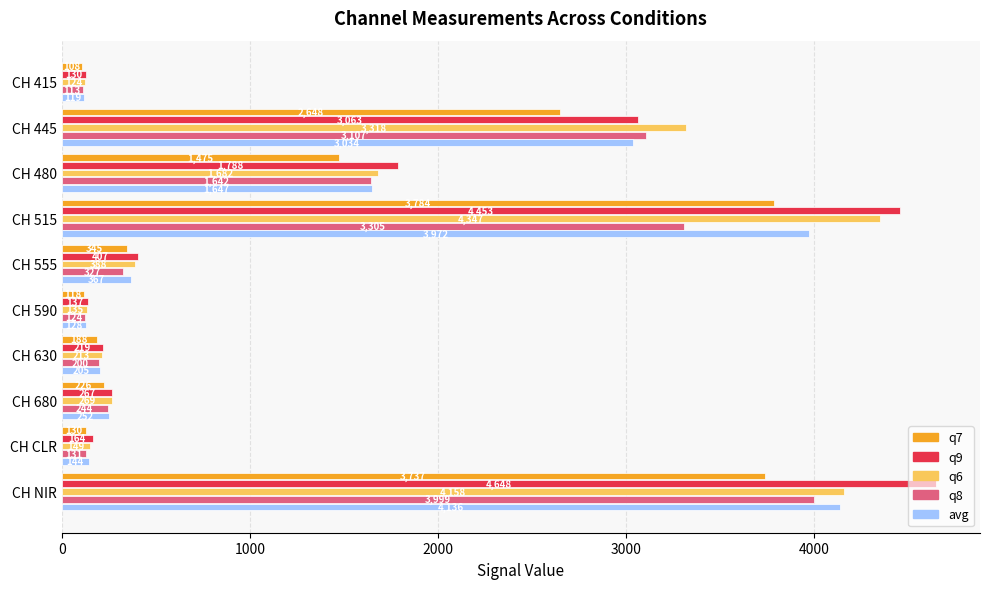

Which series has the largest total across all categories?

q9